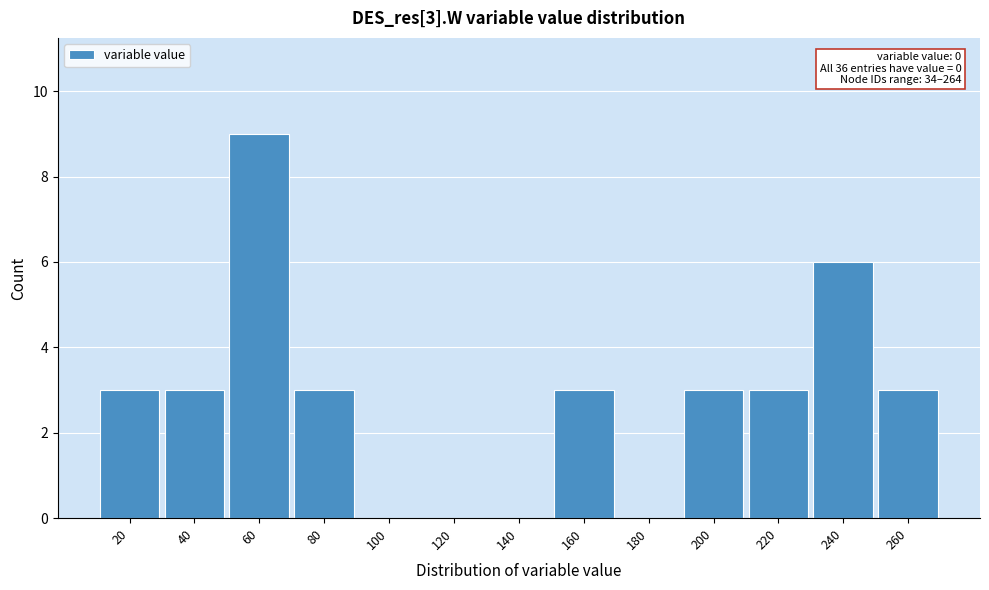

Reading left to right, transcribe all the data shown in this chart.

20=3	40=3	60=9	80=3	100=0	120=0	140=0	160=3	180=0	200=3	220=3	240=6	260=3